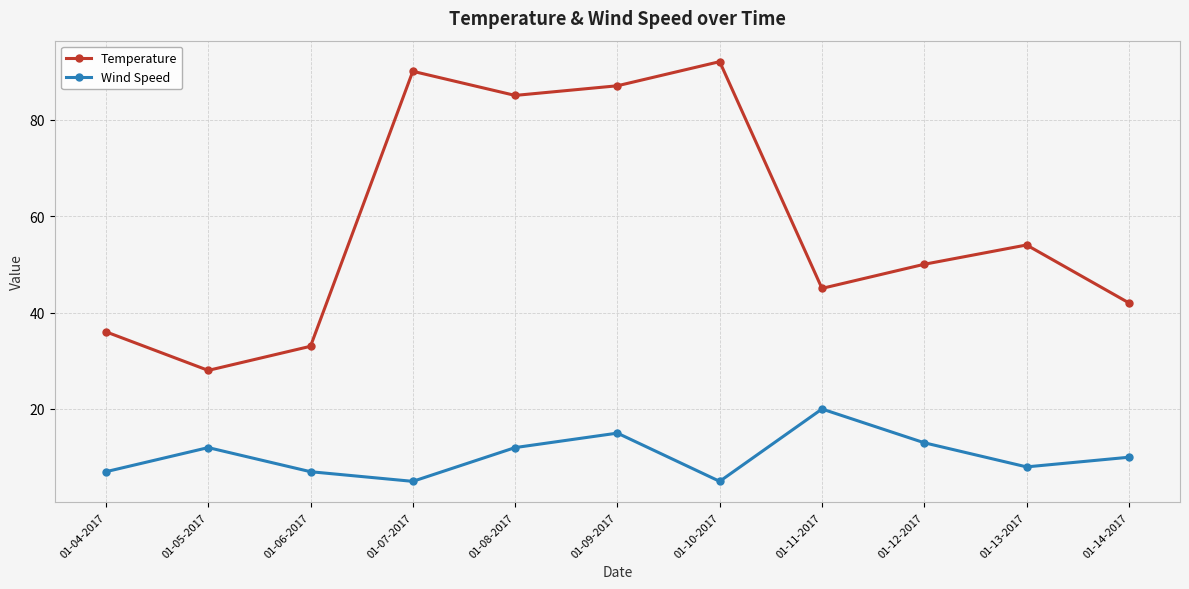

What are all the series names shown in the legend?

Temperature, Wind Speed